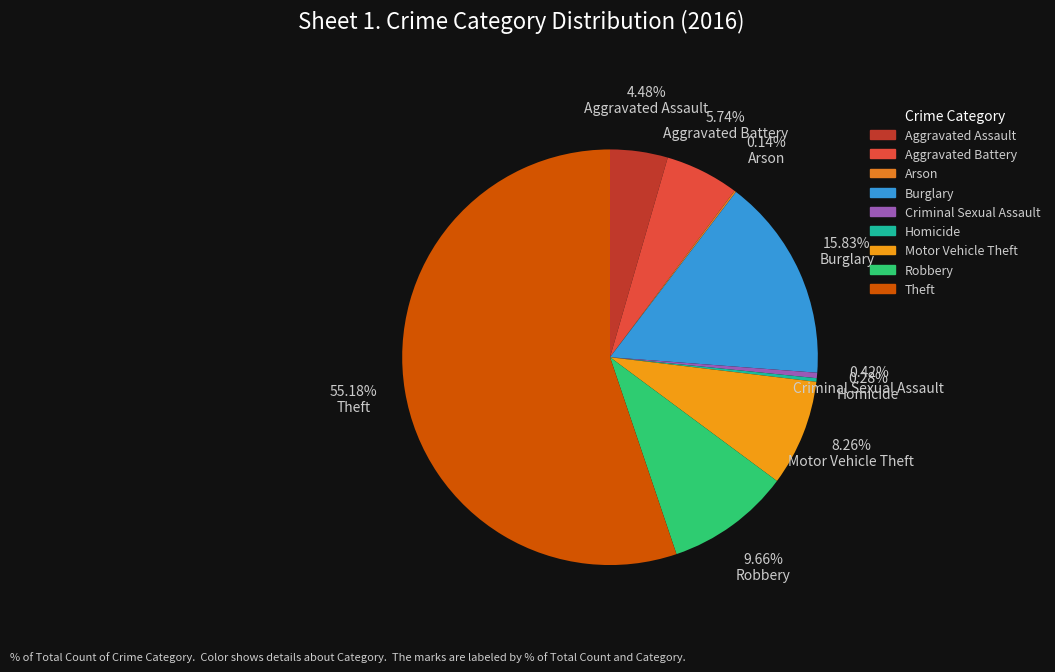

Is it true that Arson is 0% of the pie?

True